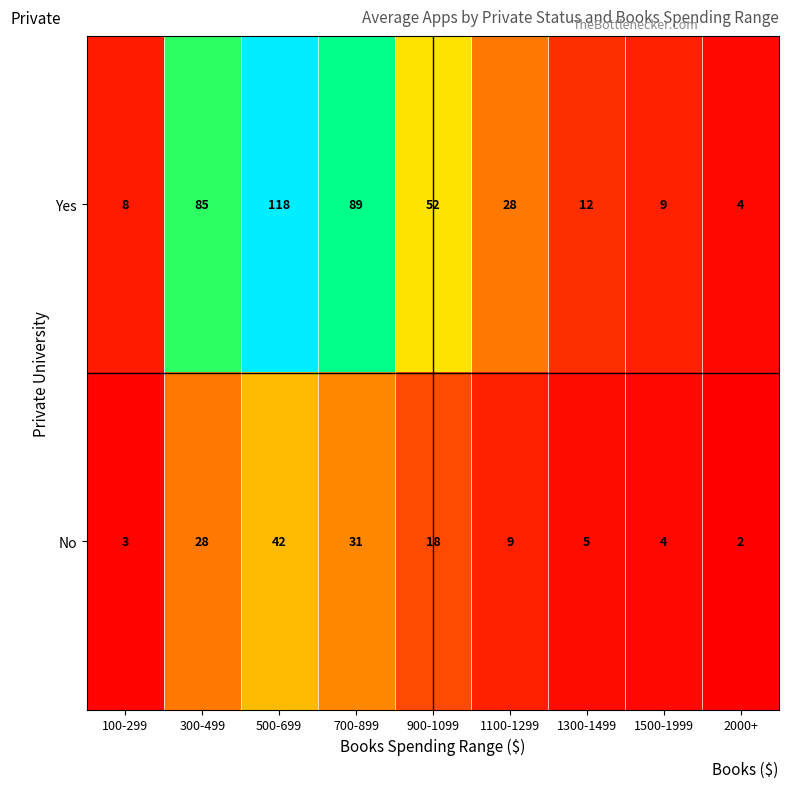

The value of Yes at 900-1099 is 68. True or false?

False